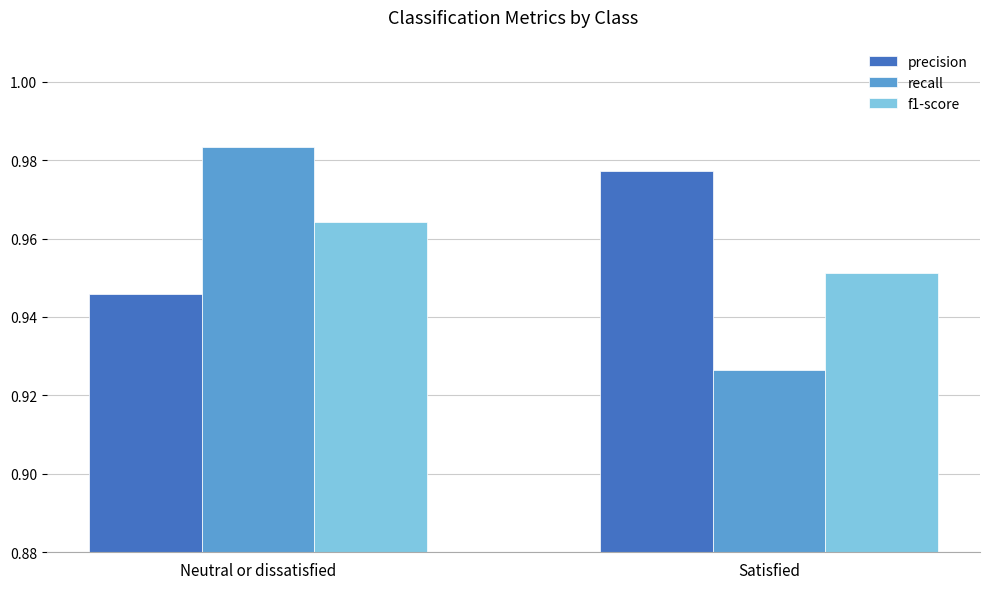

Where is recall nearest to the value 0?

Satisfied